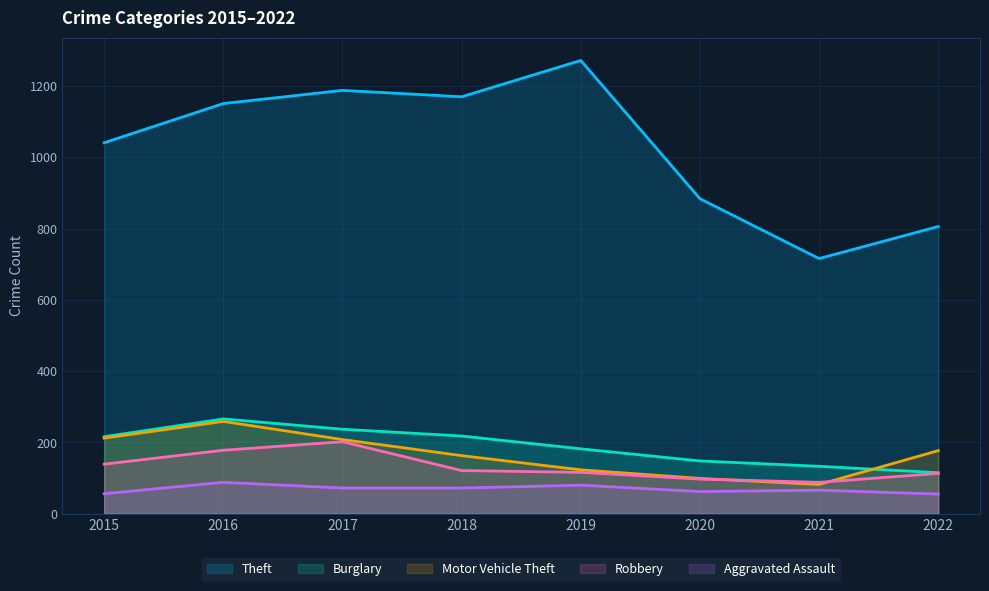

Reading right to left, transcribe all the data shown in this chart.

Theft: 806	716	884	1272	1170	1188	1151	1041
Burglary: 115	133	148	182	218	237	266	216
Motor Vehicle Theft: 177	82	99	123	163	208	259	212
Robbery: 113	88	97	116	121	202	178	139
Aggravated Assault: 55	66	62	80	72	72	88	56